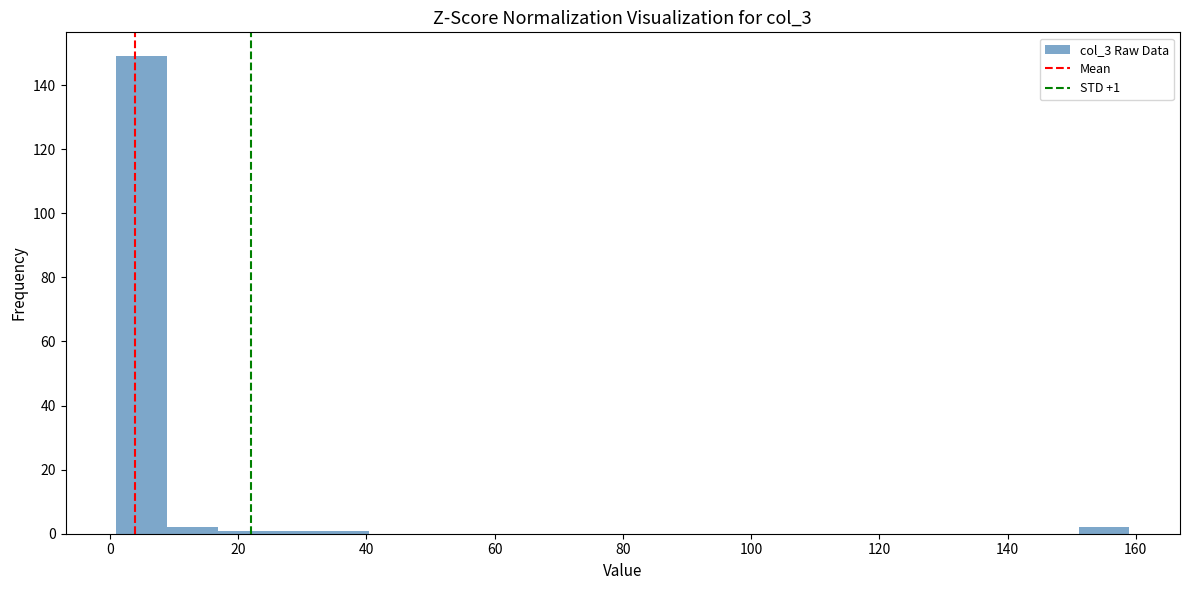

Around what value on the x-axis is the tallest bar? Give the approximate position of its centre, as read against the axis.

4